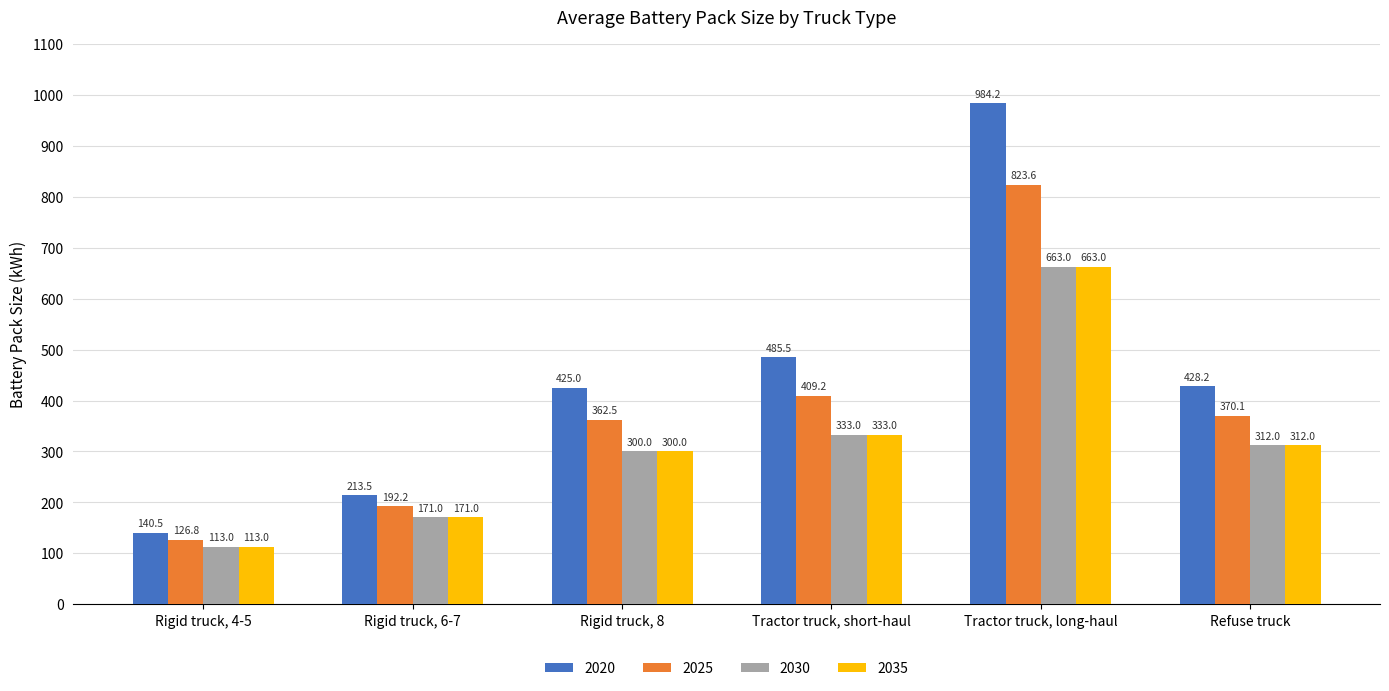

What is the total value across all series at Refuse truck?

1422.4